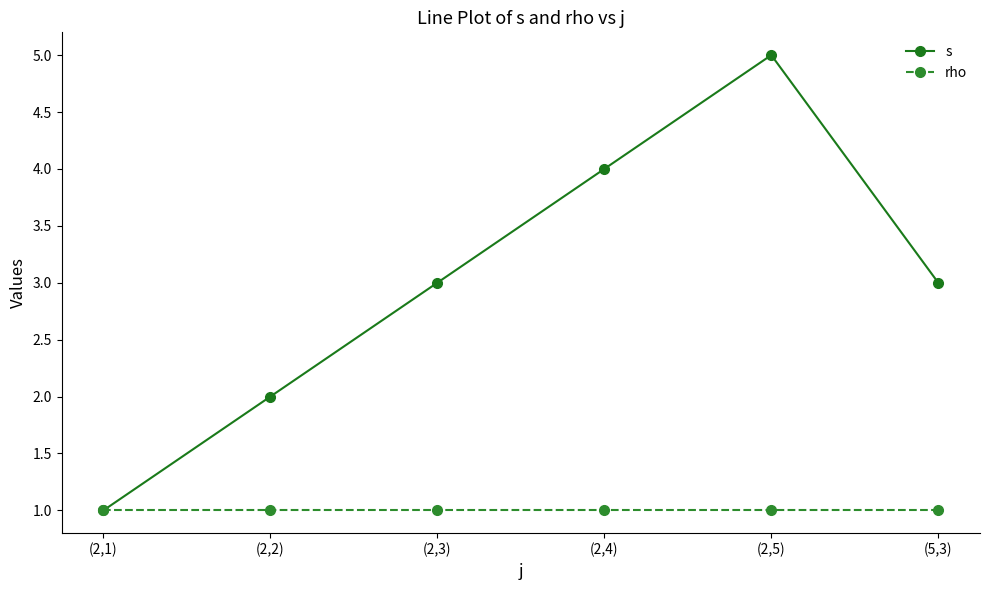

Which series changed the most between (2,1) and (2,2)?

s